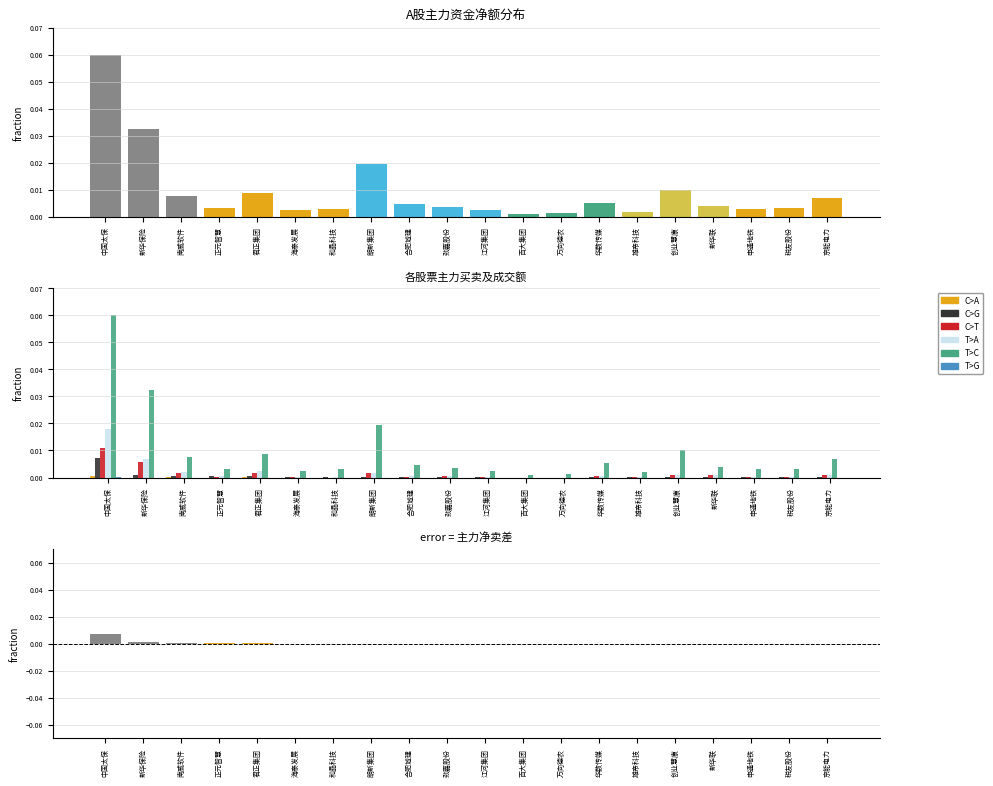

True or false: C>G has a value of 0.0 at 正元智慧.

True